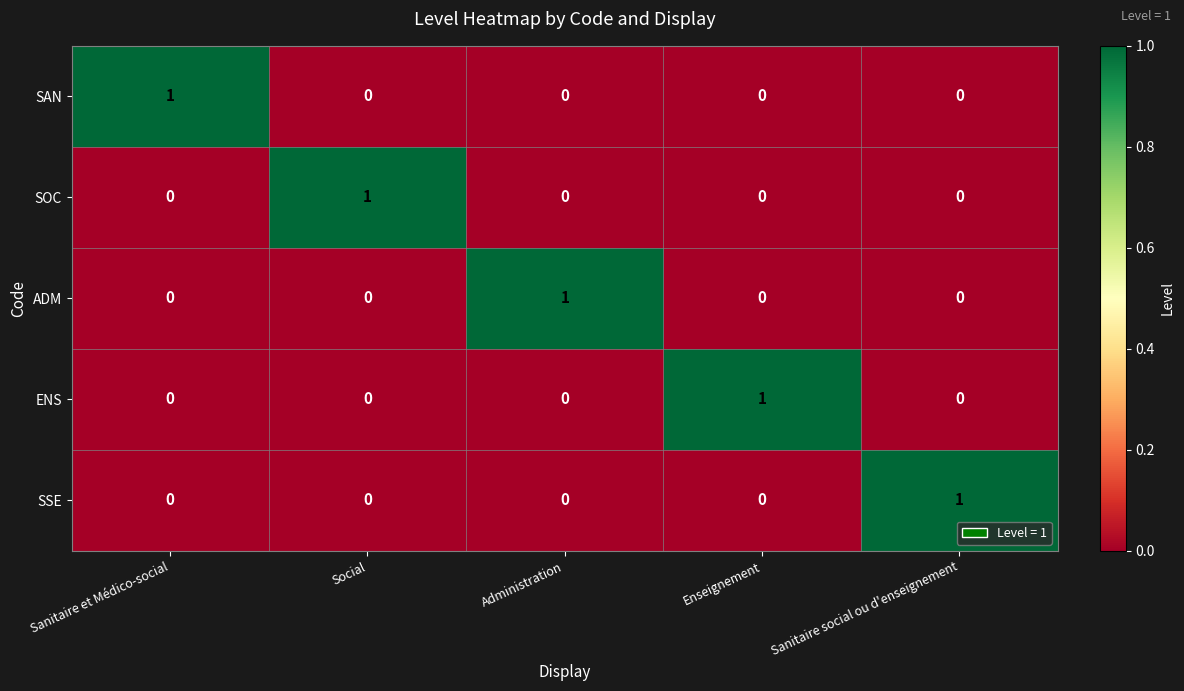

True or false: SAN has a value of -1 at Social.

False